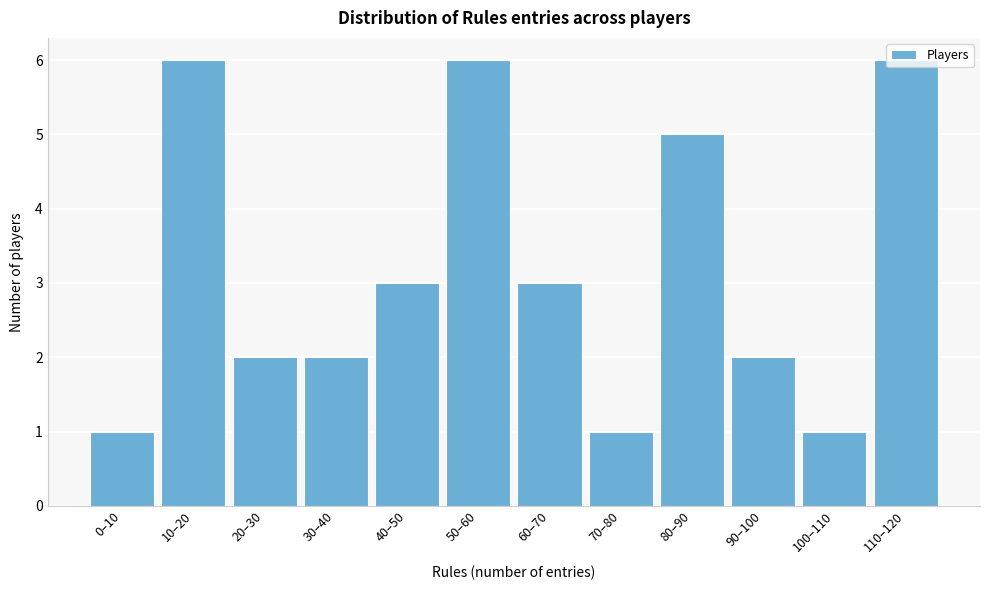

What position from the left is 10–20?

2